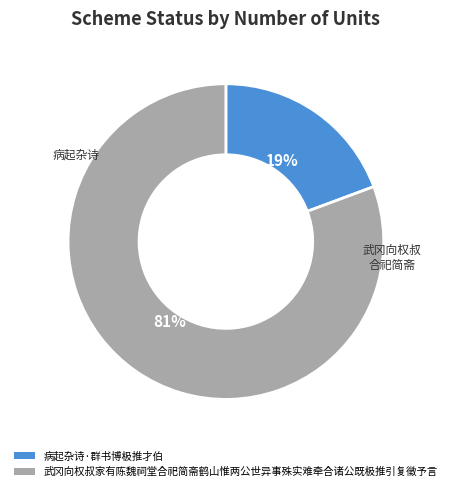

Which slice is the largest?

武冈向权叔家有陈魏祠堂合祀简斋鹤山惟两公世异事殊实难牵合诸公既极推引复徵予言